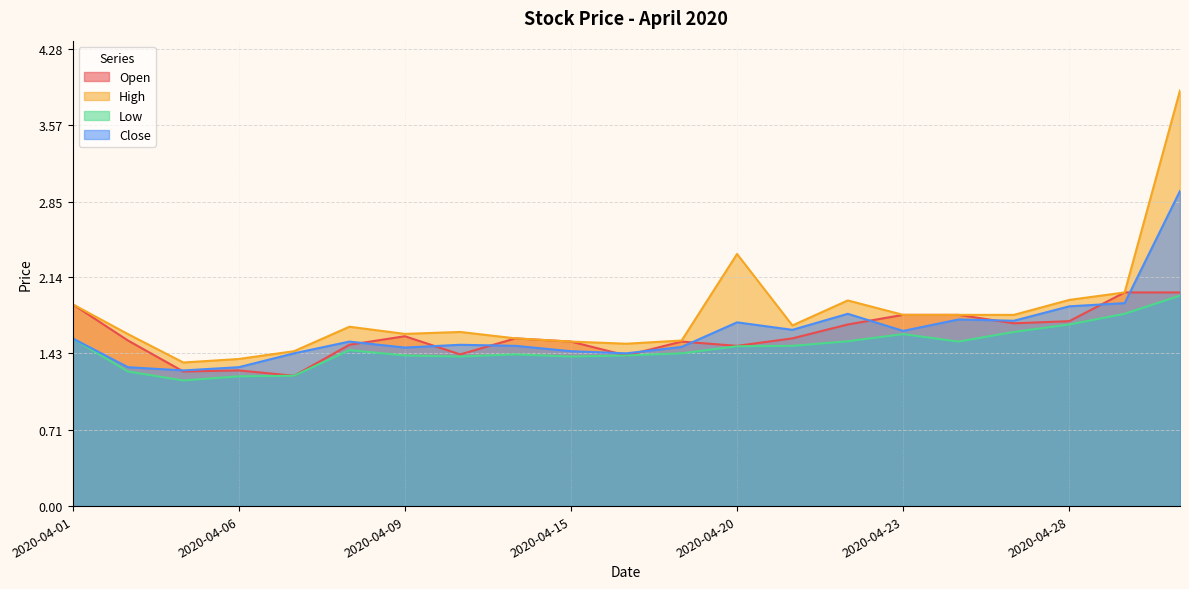

Which series has the largest total across all categories?

High